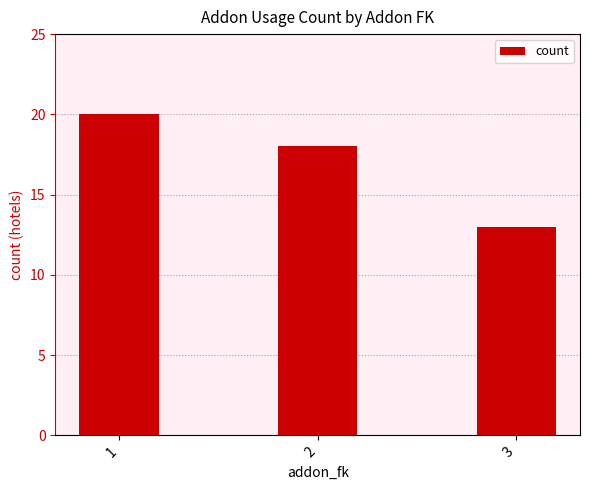

Where is the data nearest to the value 16?

2